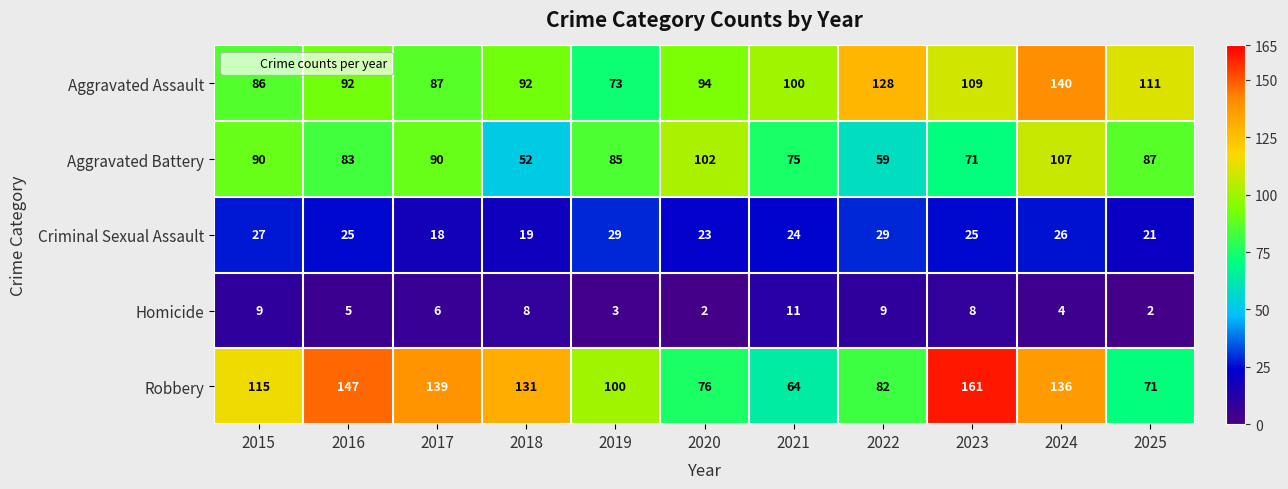

Which series has the largest range (max minus min)?

Robbery